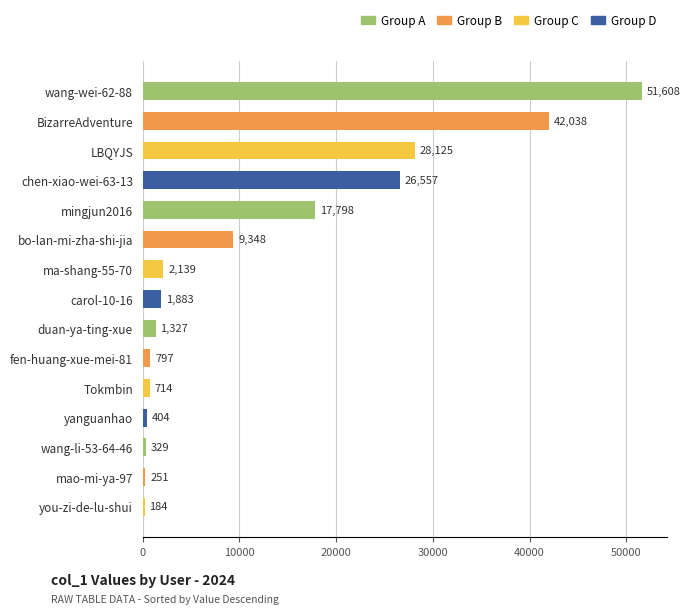

At which label is the value closest to 25896?

chen-xiao-wei-63-13